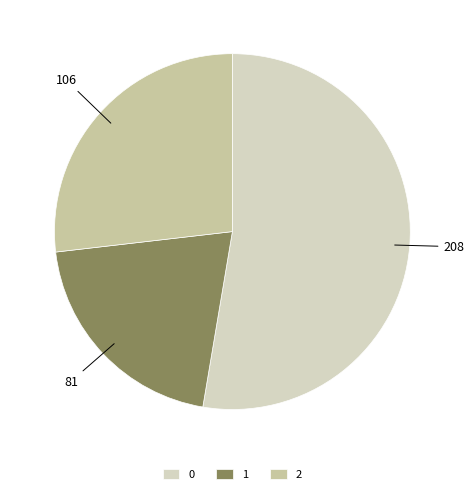

How many segments does this pie chart have?

3